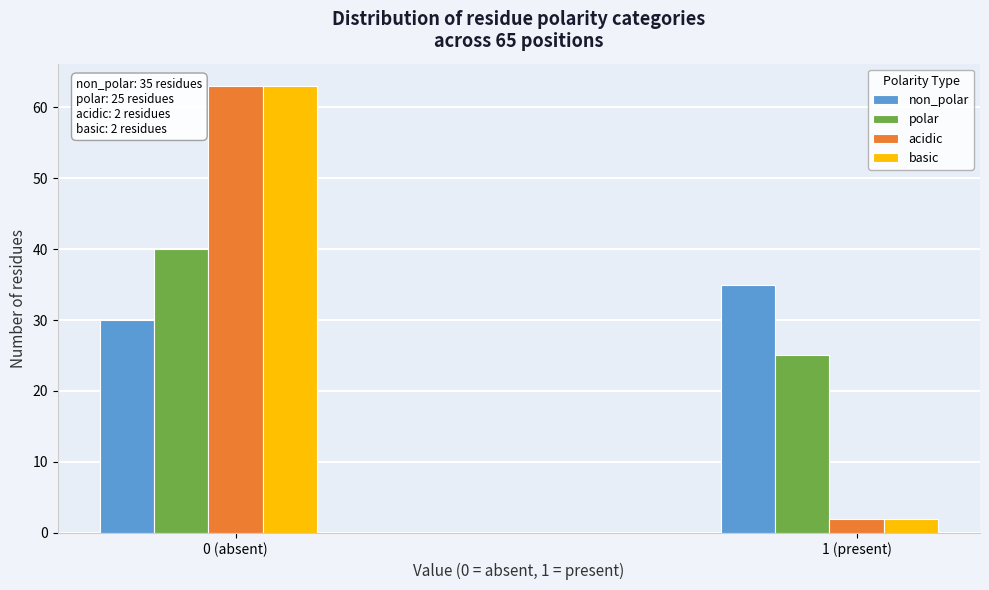

What is the difference between the maximum and minimum values in the polar series?

15